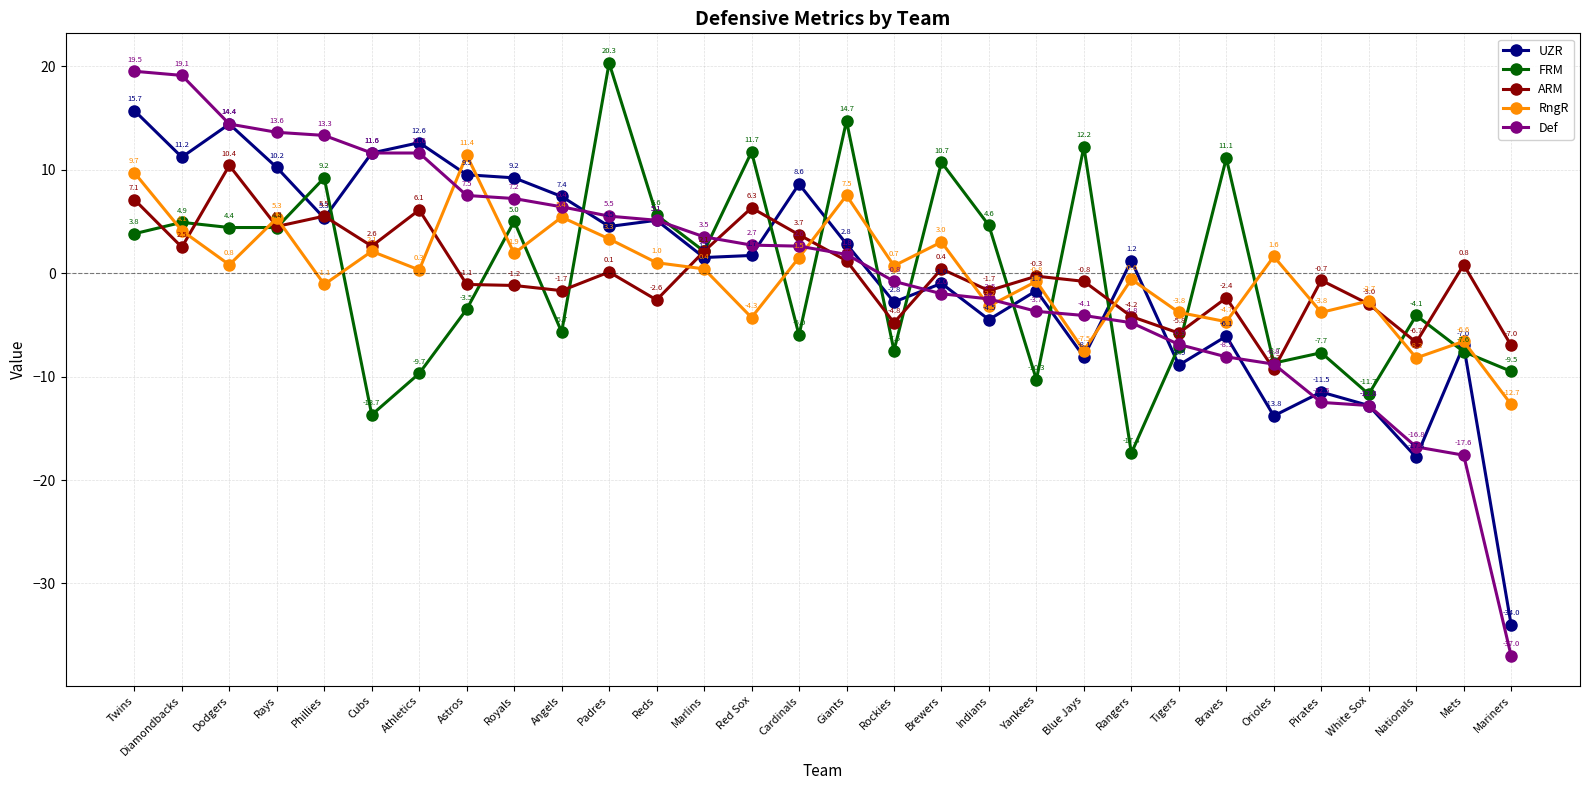

What is the difference between the UZR values at Rockies and Orioles?

11.0